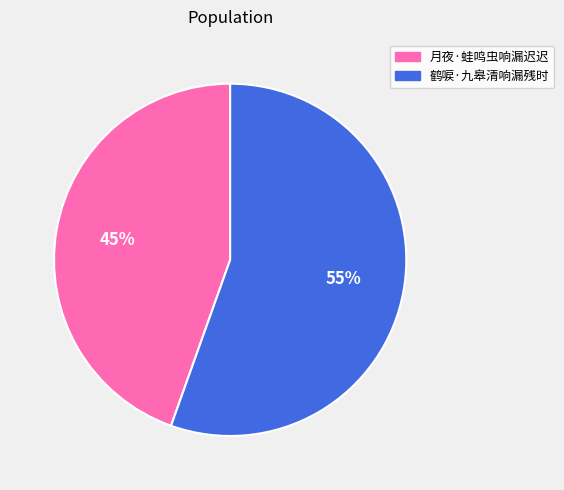

To the nearest percent, what is the average slice percentage?

50%